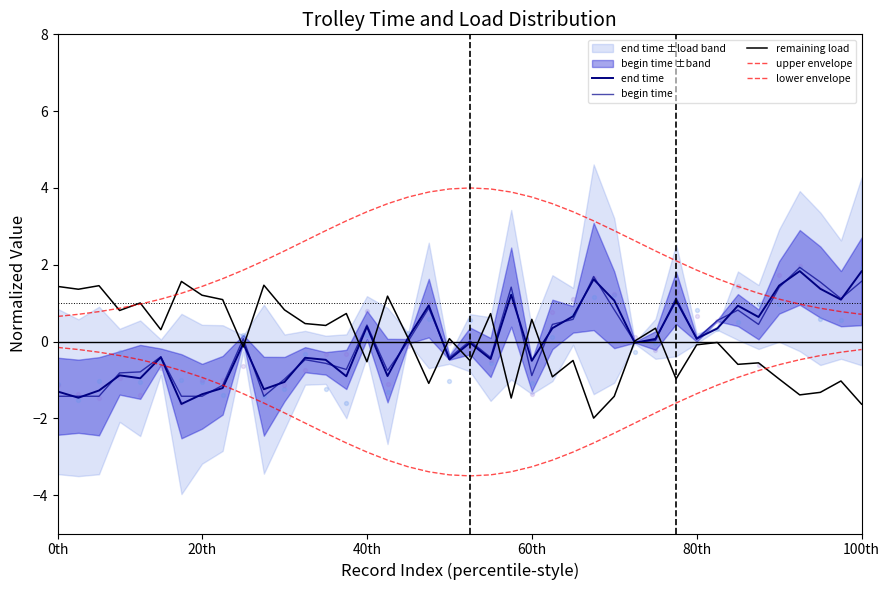

Which series has the largest total across all categories?

upper envelope